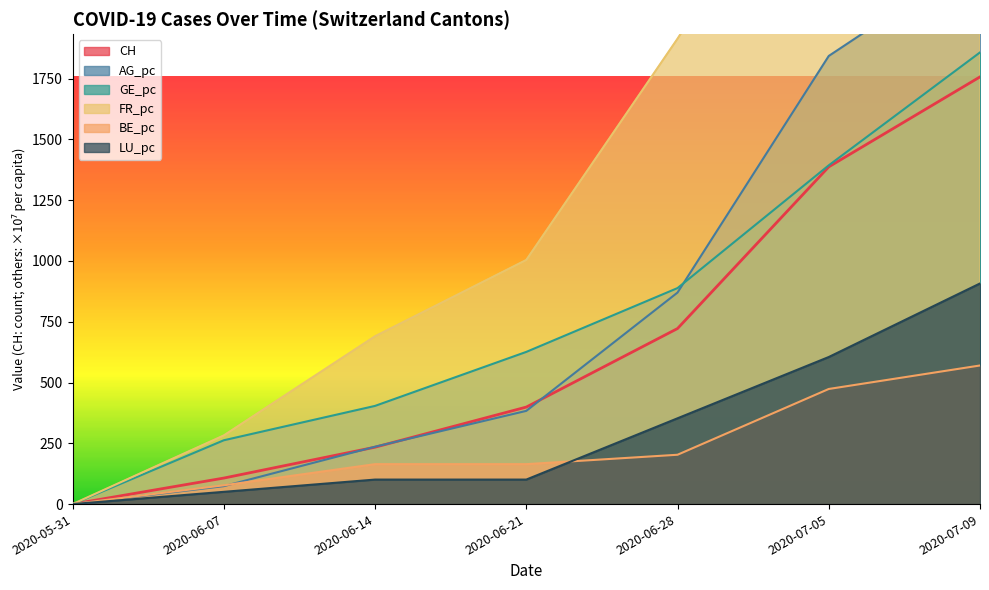

What position from the right is 2020-06-21?

4